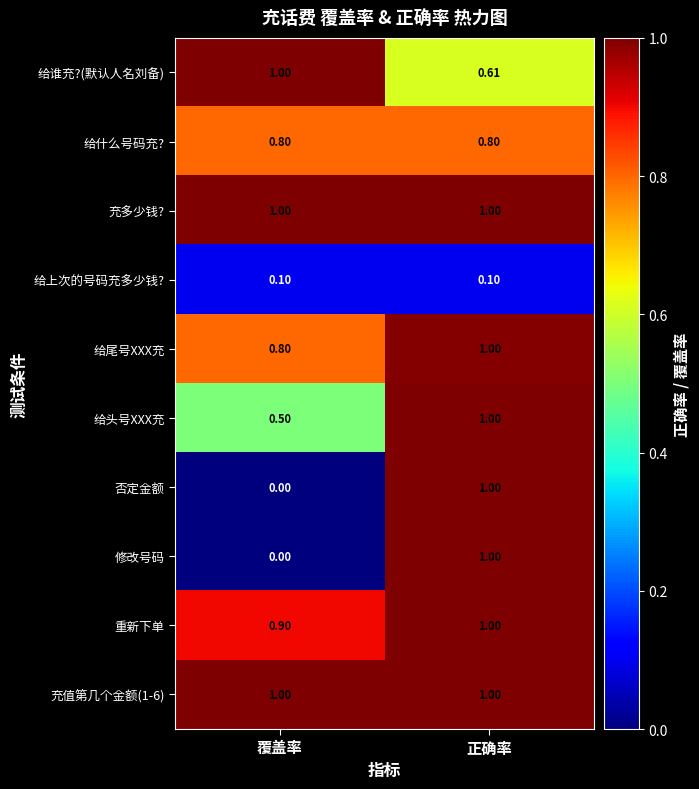

Rank the categories by 给尾号XXX充 value from lowest to highest.

覆盖率, 正确率